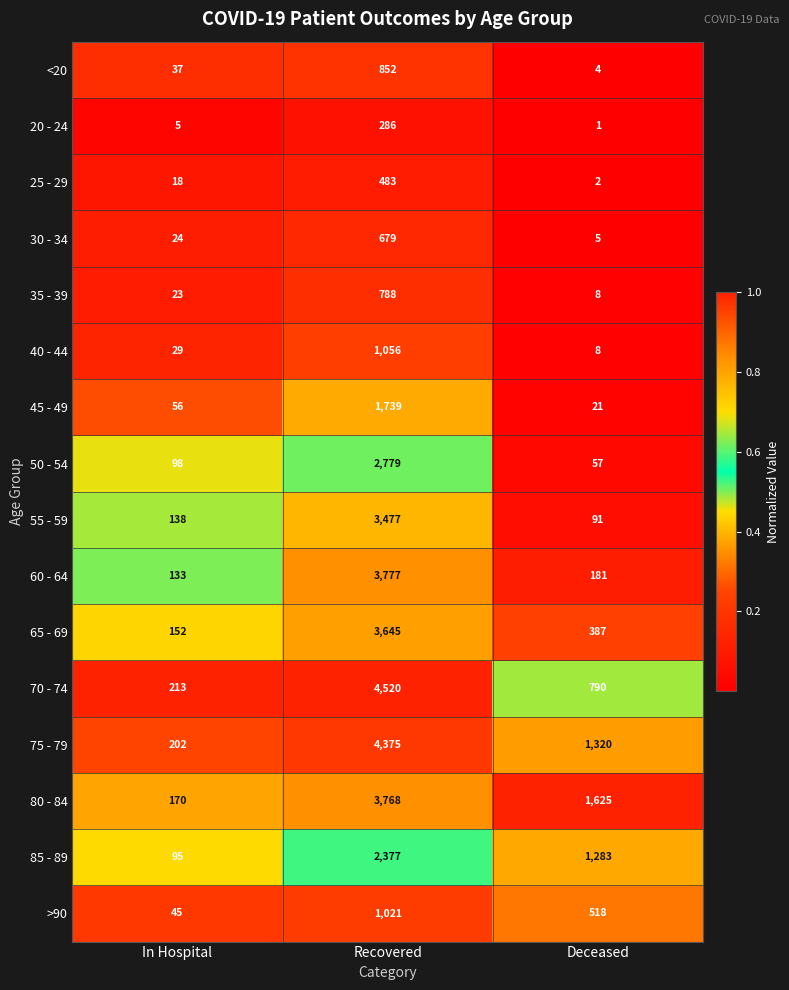

What is the total value across all series at Recovered?

35622